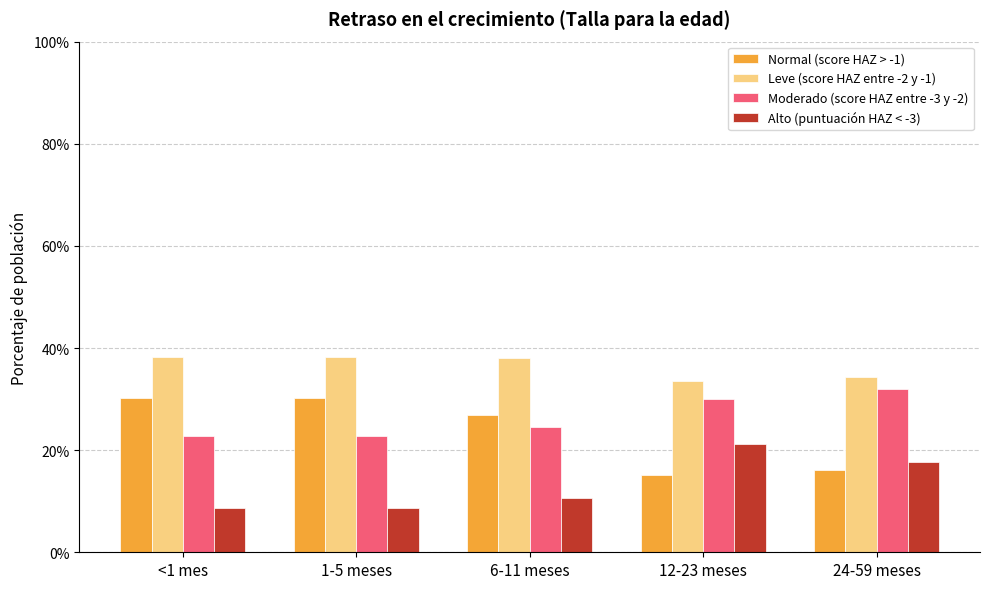

How many Leve (score HAZ entre -2 y -1) values are between 0 and 1?

5